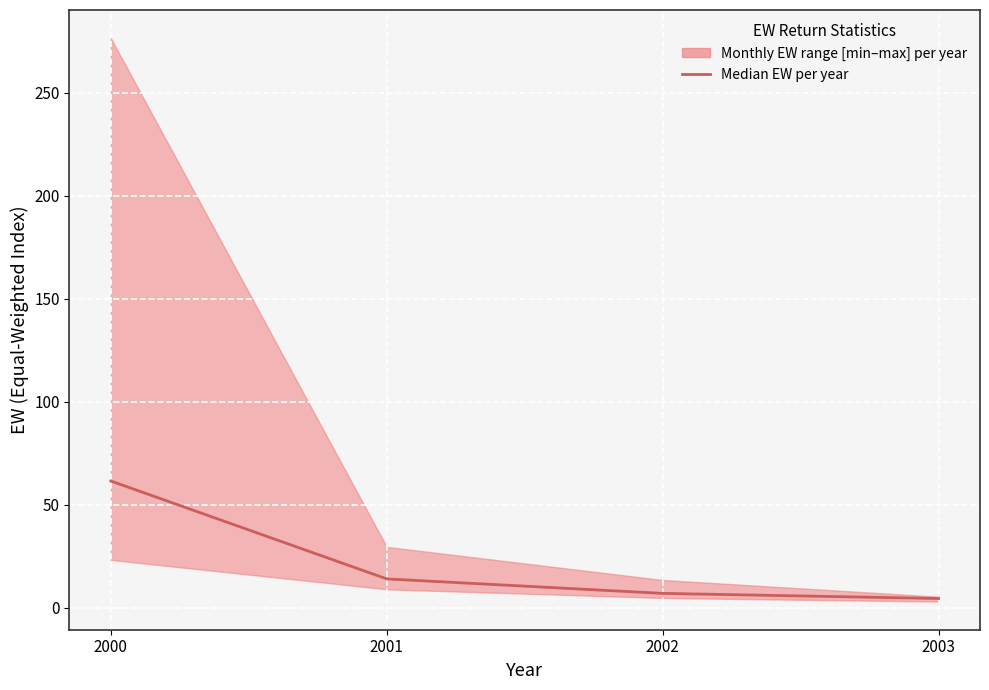

What is the approximate value at 2002?

7.0